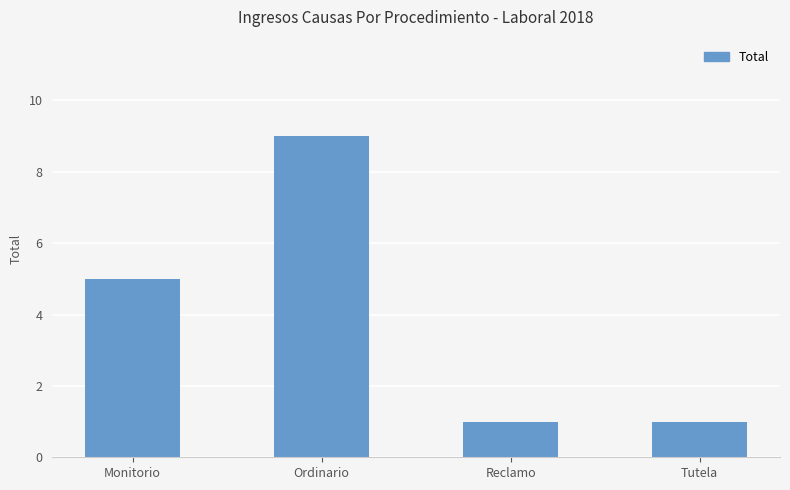

What is the approximate value at Ordinario?

9